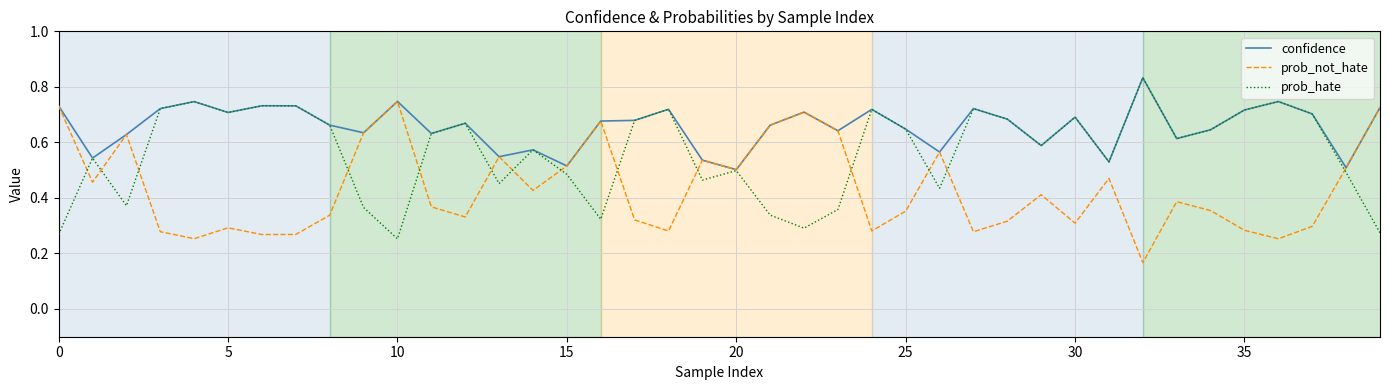

Rank the series by their average value, from highest to lowest.

confidence, prob_hate, prob_not_hate